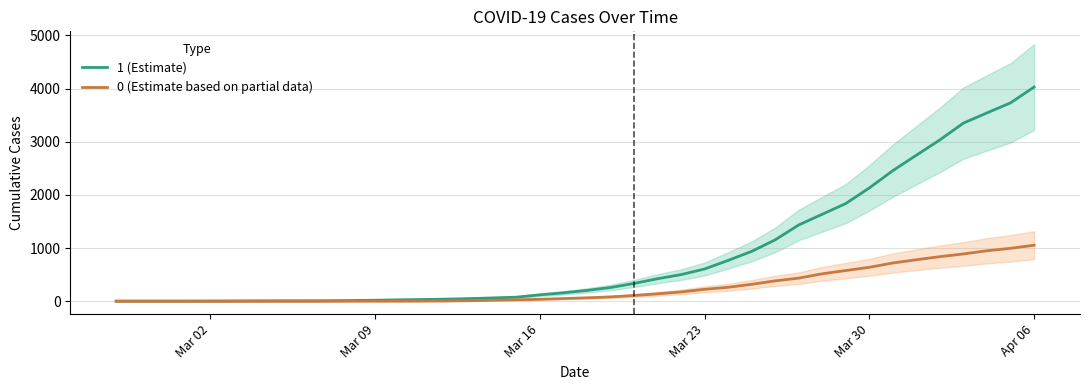

How many lines are shown in the chart?

2